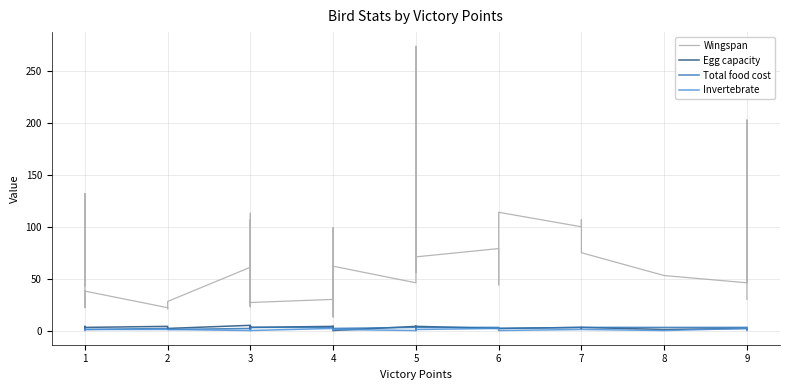

How many data points in Total food cost are above 2?

14